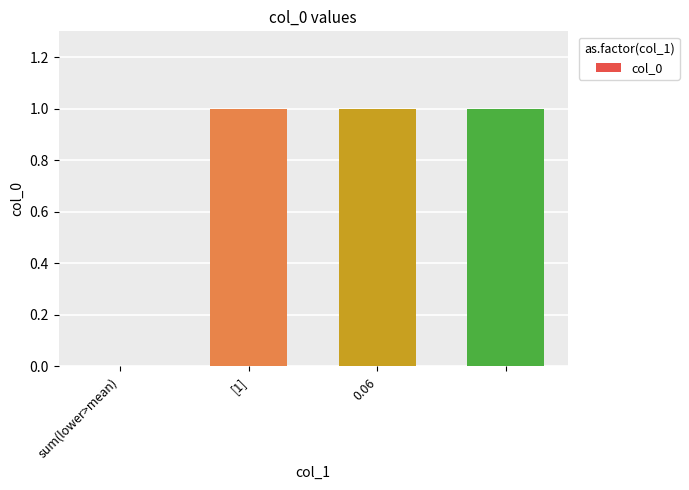

Are the bars horizontal?

No